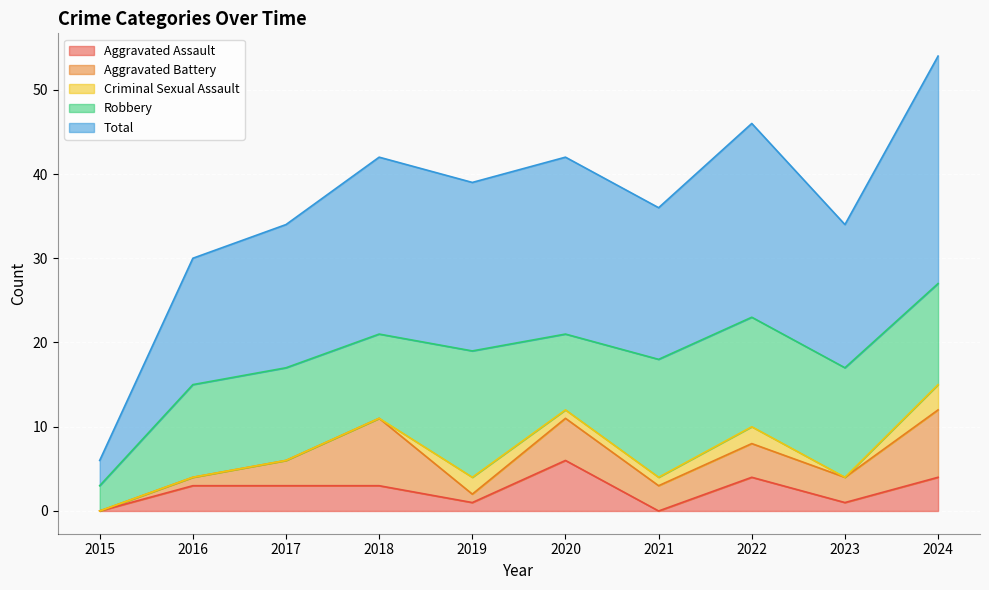

Reading right to left, list all the values displayed in this chart.

Aggravated Assault: 4	1	4	0	6	1	3	3	3	0
Aggravated Battery: 8	3	4	3	5	1	8	3	1	0
Criminal Sexual Assault: 3	0	2	1	1	2	0	0	0	0
Robbery: 12	13	13	14	9	15	10	11	11	3
Total: 27	17	23	18	21	20	21	17	15	3